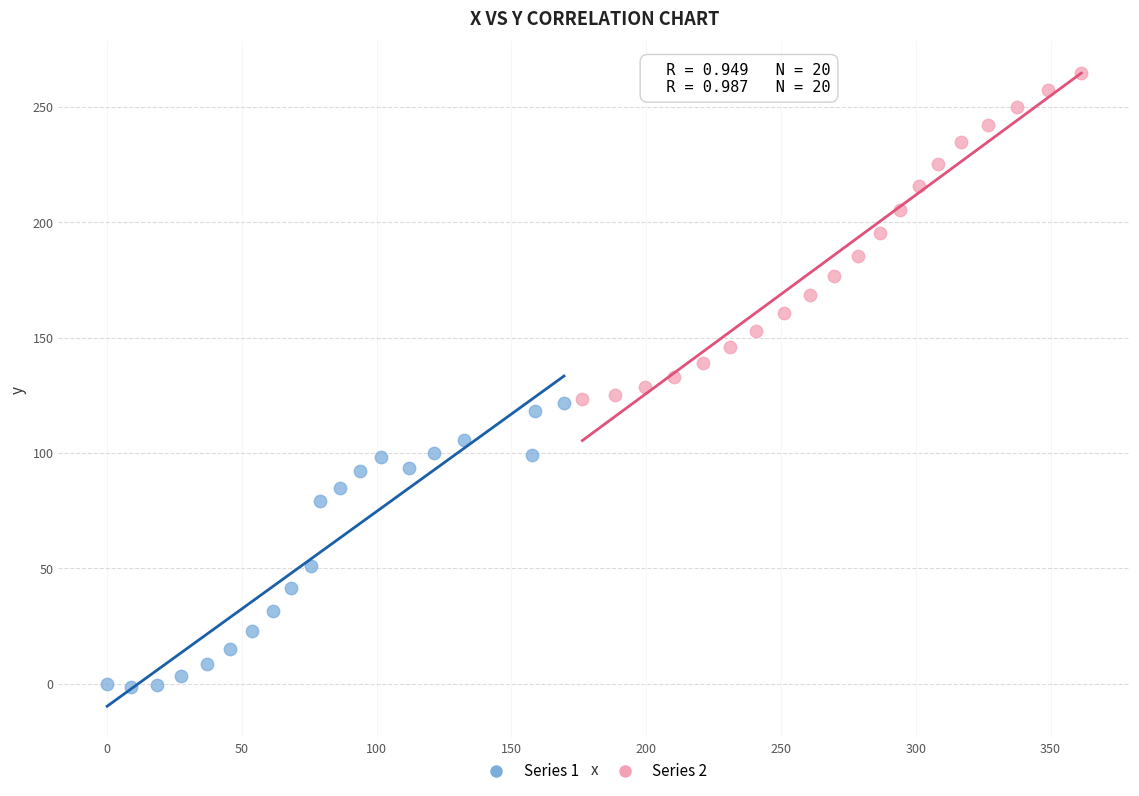

Which series has the largest Y range (max minus min)?

Series 2